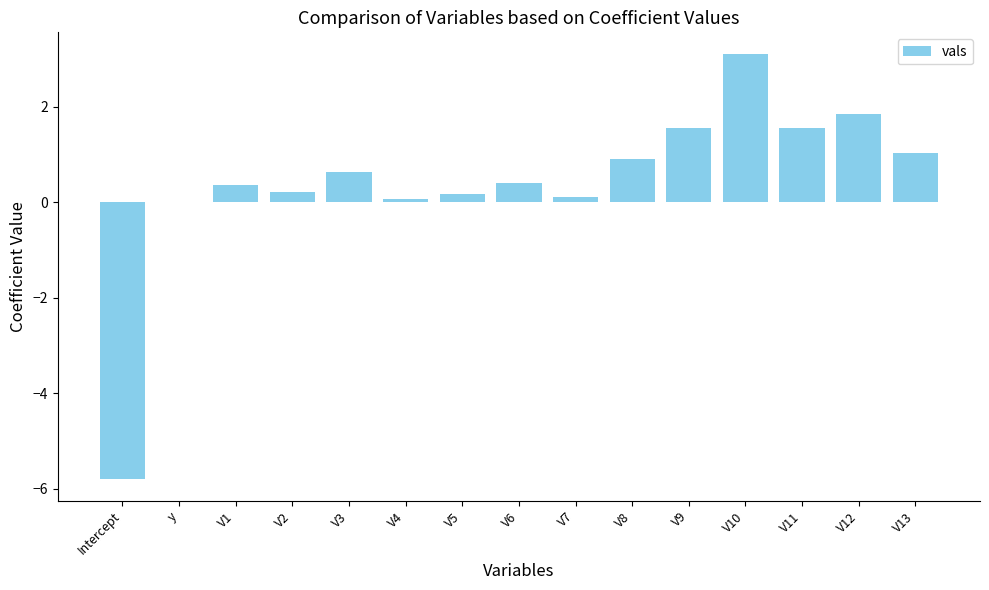

What is the maximum value shown in the chart?

3.1